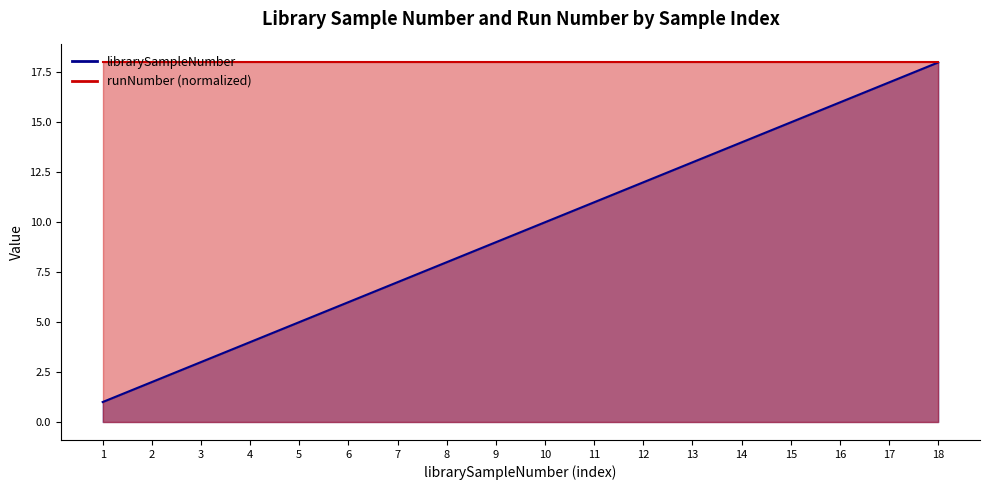

What is the value of the 6th point from the left?

6